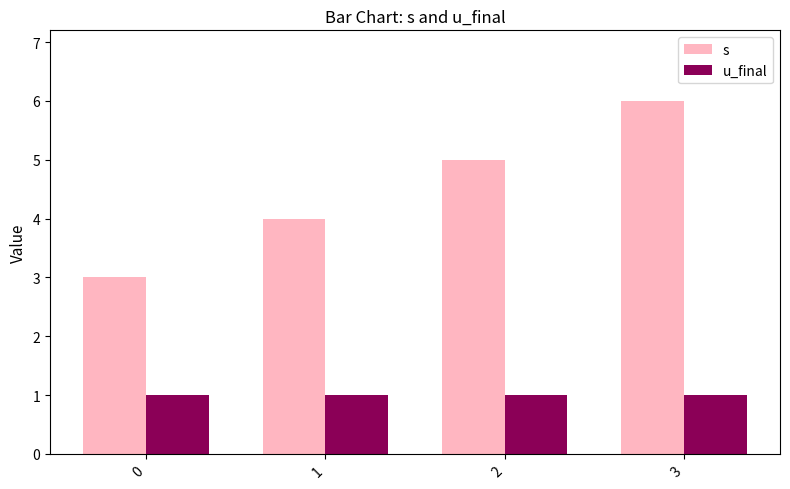

What is the smallest value displayed?

1